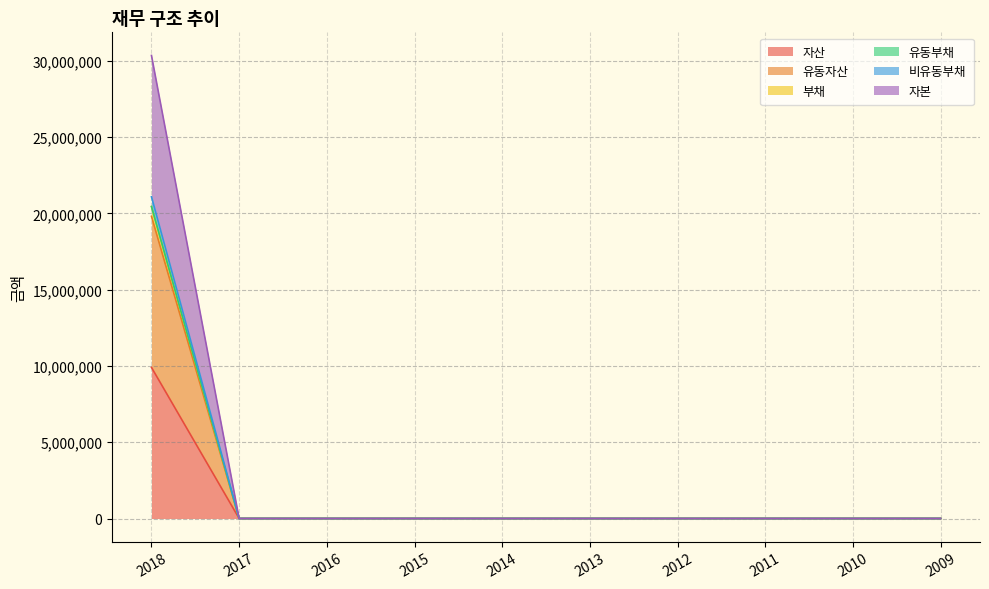

True or false: 유동자산 has a value of -12778770 at 2017.

False